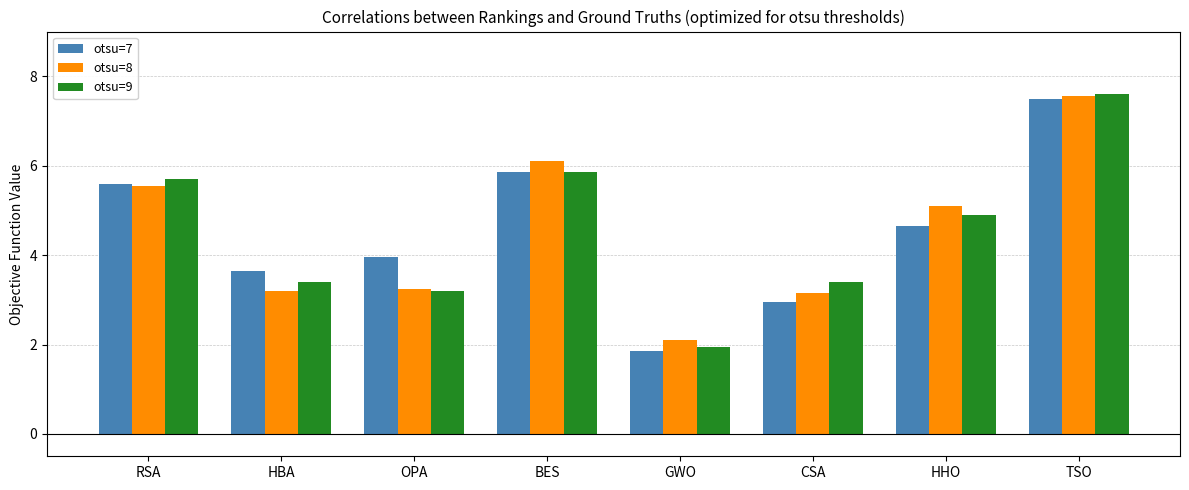

What is the minimum value for otsu=7?

1.9